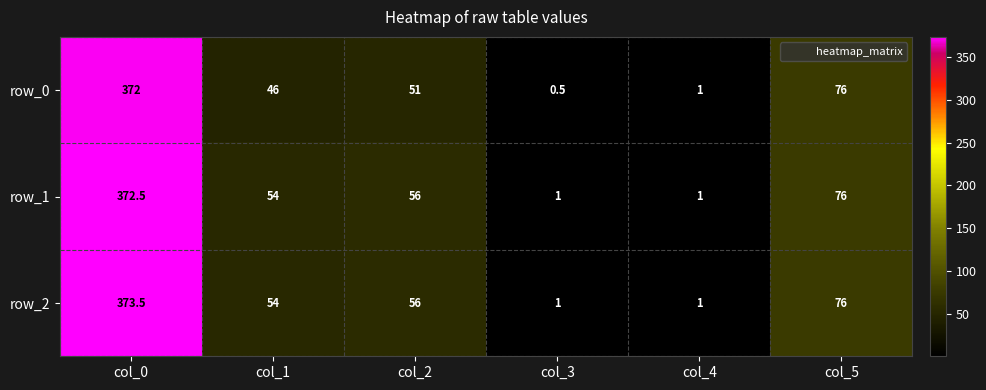

How many values in the row_1 series are below 56?

3